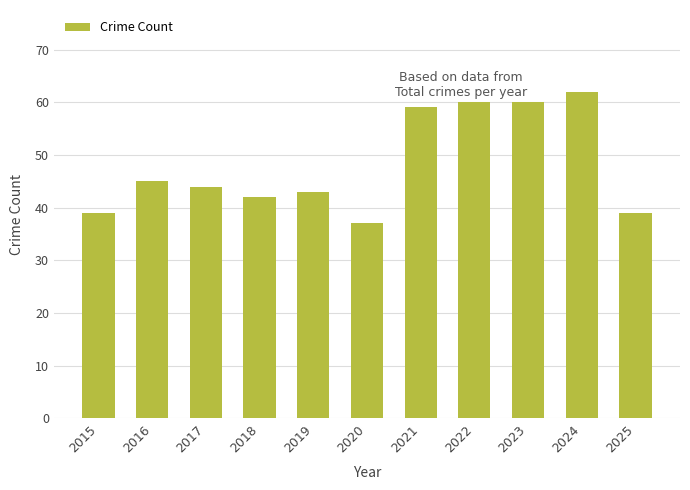

Is it true that the value at 2017 is 44?

True